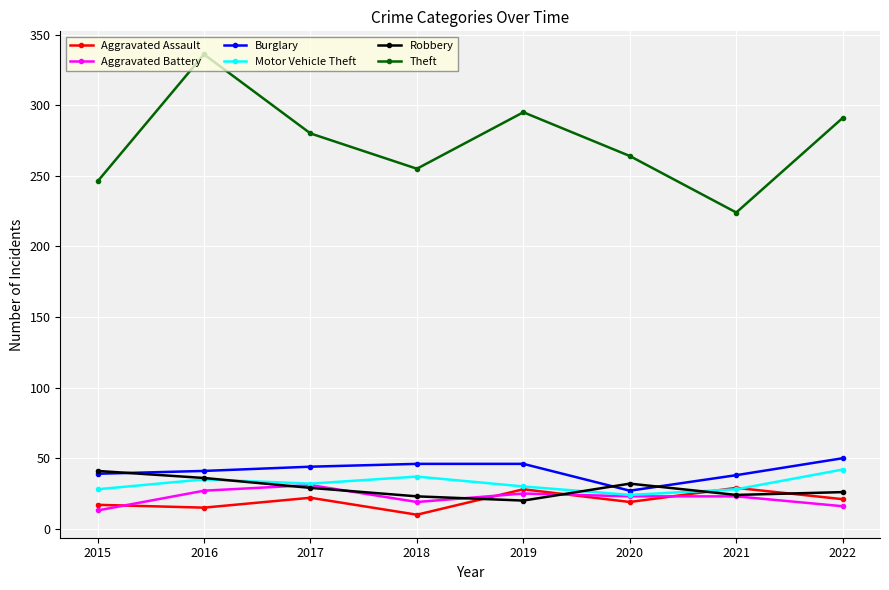

Which series has the largest total across all categories?

Theft